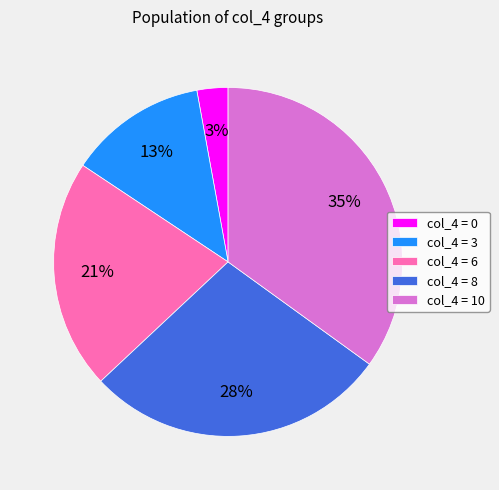

To the nearest percent, what portion does col_4 = 6 represent?

21%